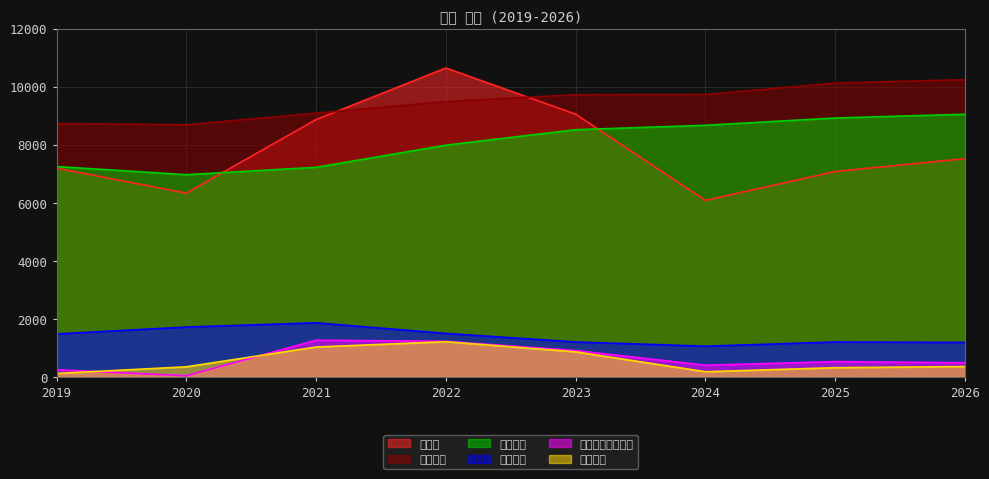

Reading left to right, extract all data points from this chart.

매출액: 2019=7191	2020=6334	2021=8866	2022=10642	2023=9051	2024=6082	2025=7079	2026=7520
영업이익: 2019=122	2020=351	2021=1033	2022=1215	2023=866	2024=181	2025=321	2026=360
세전계속사업이익: 2019=250	2020=42	2021=1267	2022=1229	2023=910	2024=405	2025=530	2026=490
자산총계: 2019=8732	2020=8688	2021=9087	2022=9485	2023=9725	2024=9730	2025=10125	2026=10240
부채총계: 2019=1483	2020=1719	2021=1865	2022=1500	2023=1207	2024=1060	2025=1205	2026=1190
자본총계: 2019=7249	2020=6968	2021=7222	2022=7985	2023=8517	2024=8670	2025=8920	2026=9050